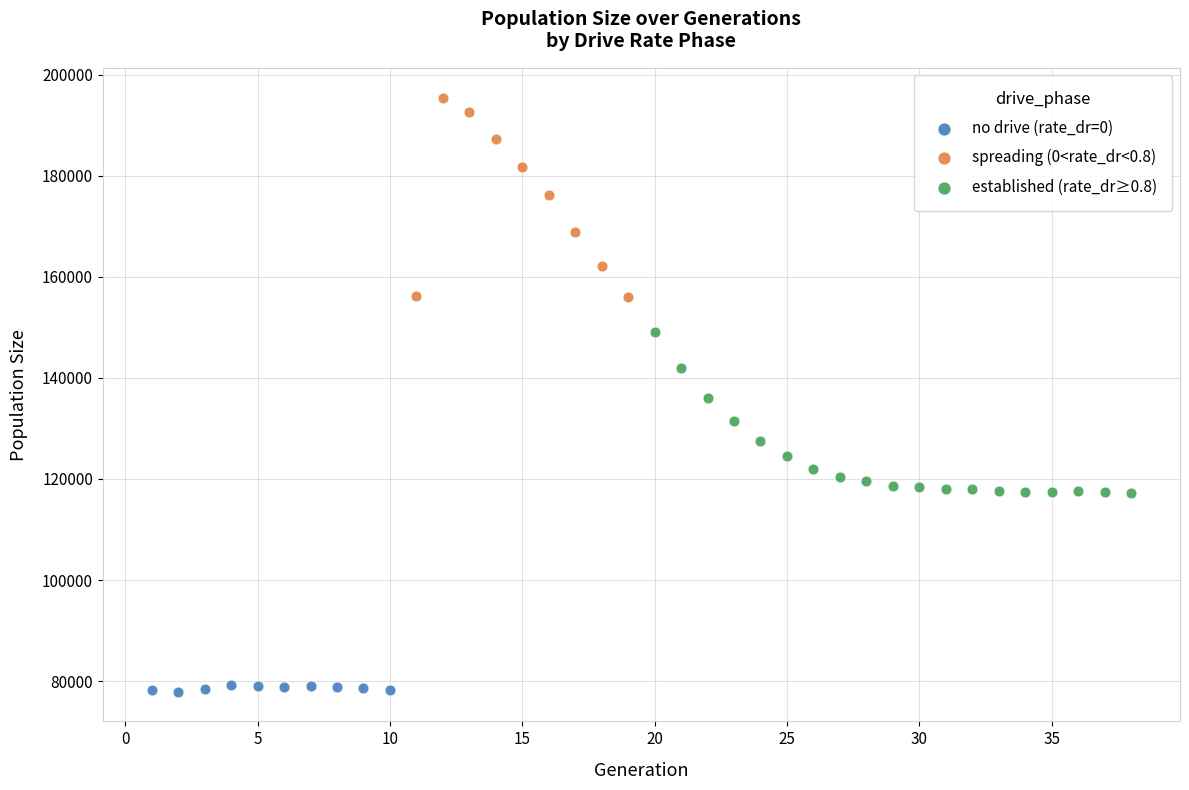

Which series contains the highest Y value?

spreading (0<rate_dr<0.8)